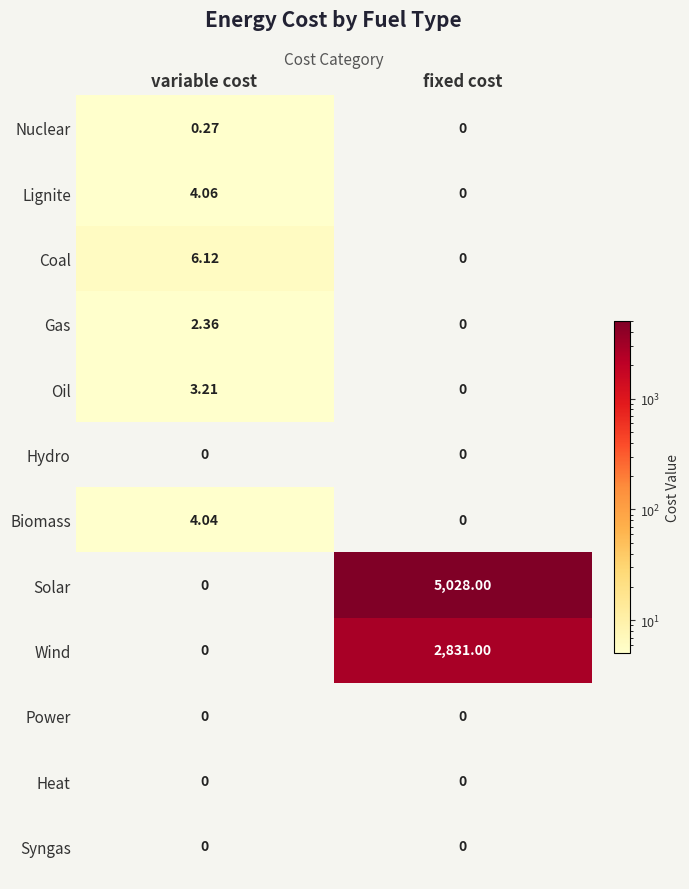

How many categories are shown in the chart?

2